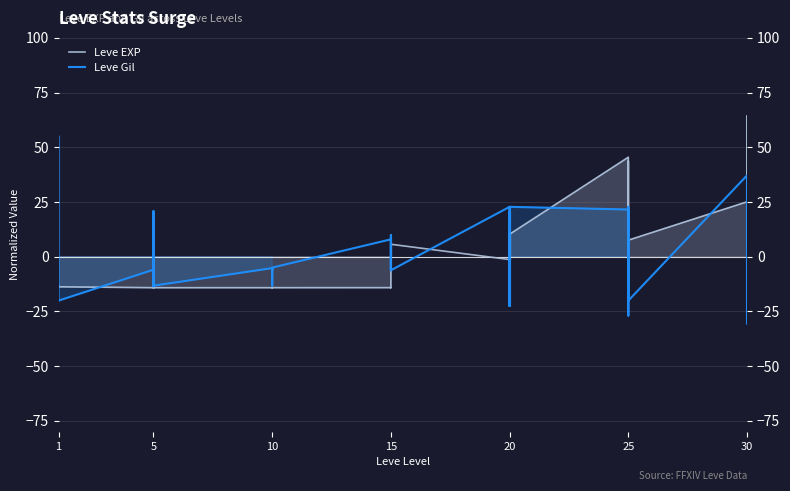

How many values in Leve Gil are below zero?

25